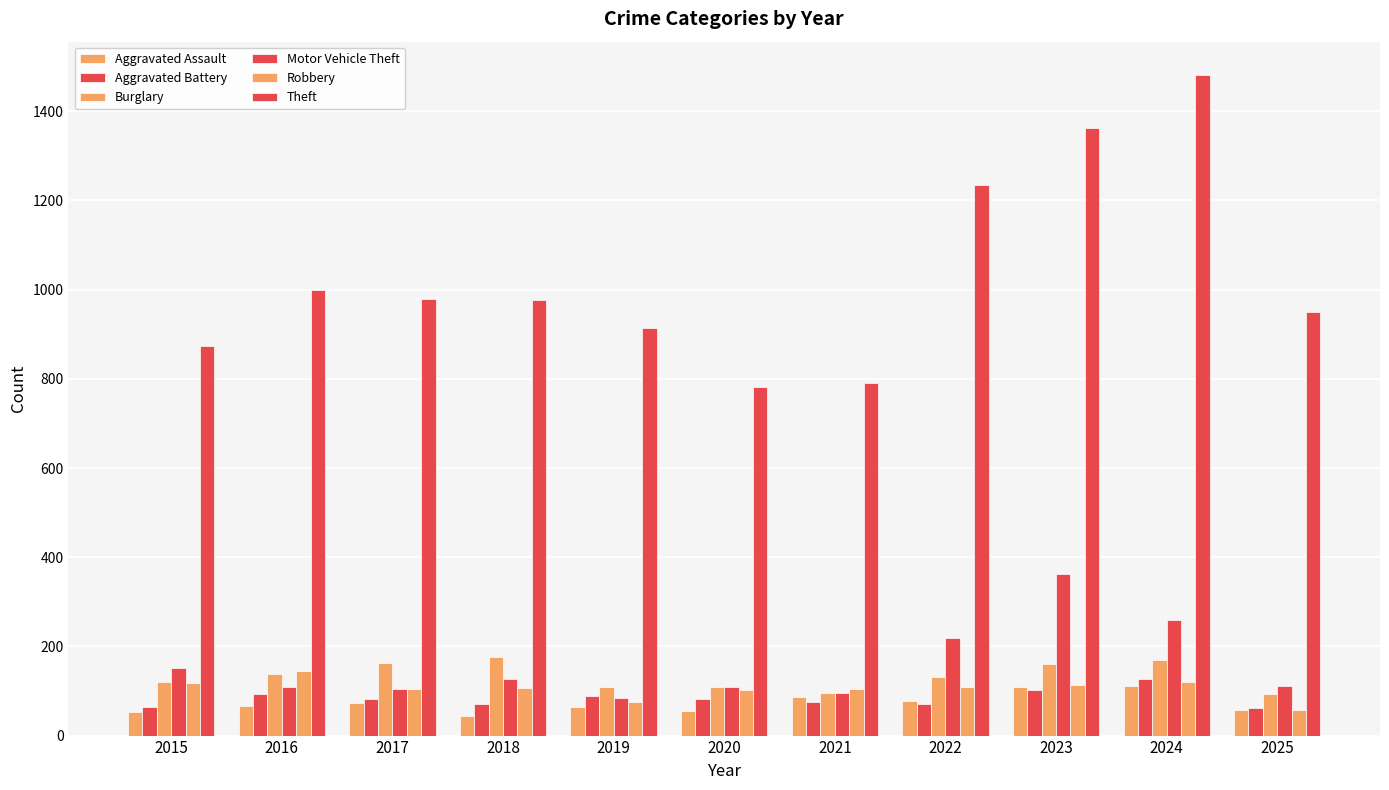

Rank the series by their maximum value, from highest to lowest.

Theft, Motor Vehicle Theft, Burglary, Robbery, Aggravated Battery, Aggravated Assault